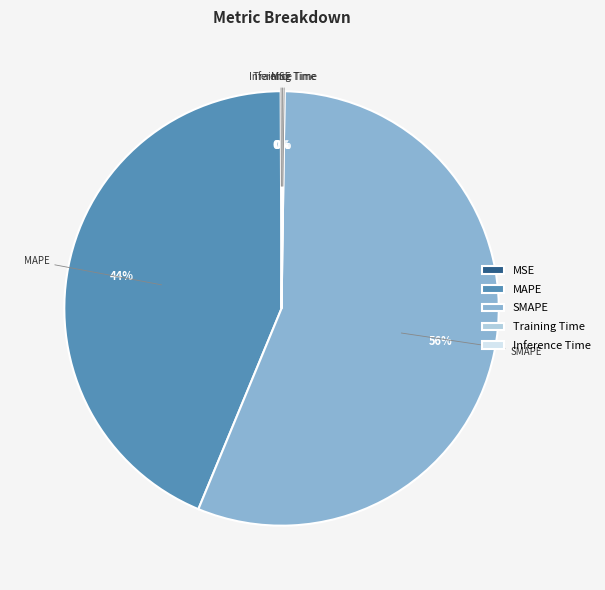

To the nearest percent, what portion does SMAPE represent?

56%